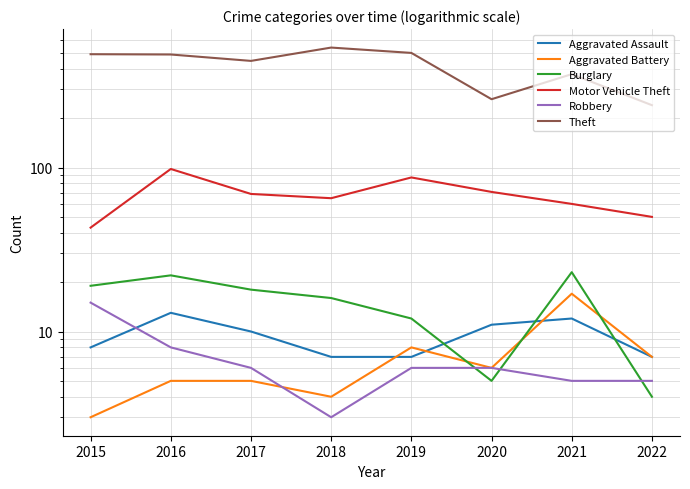

Where is the first local minimum for Theft?

2017